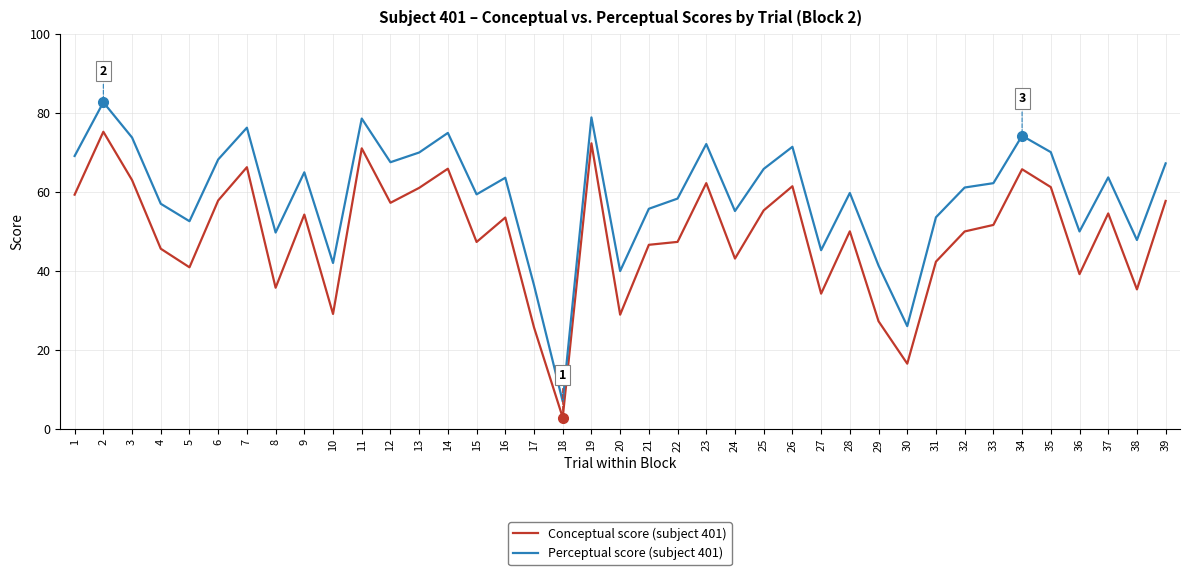

Which series changed the most between 20 and 34?

Conceptual score (subject 401)